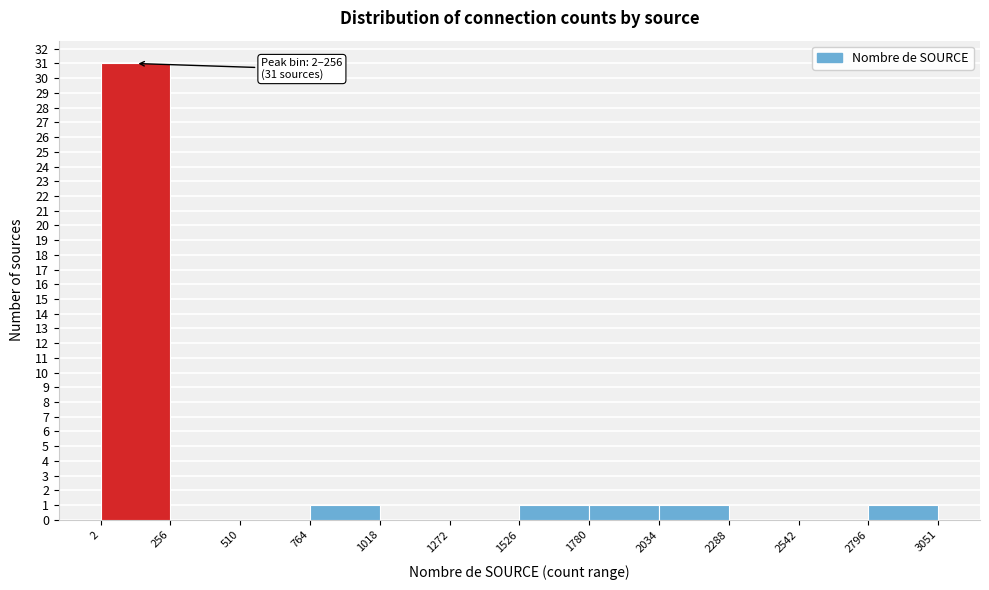

Over which range of the x-axis is the bar tallest?

2 to 256